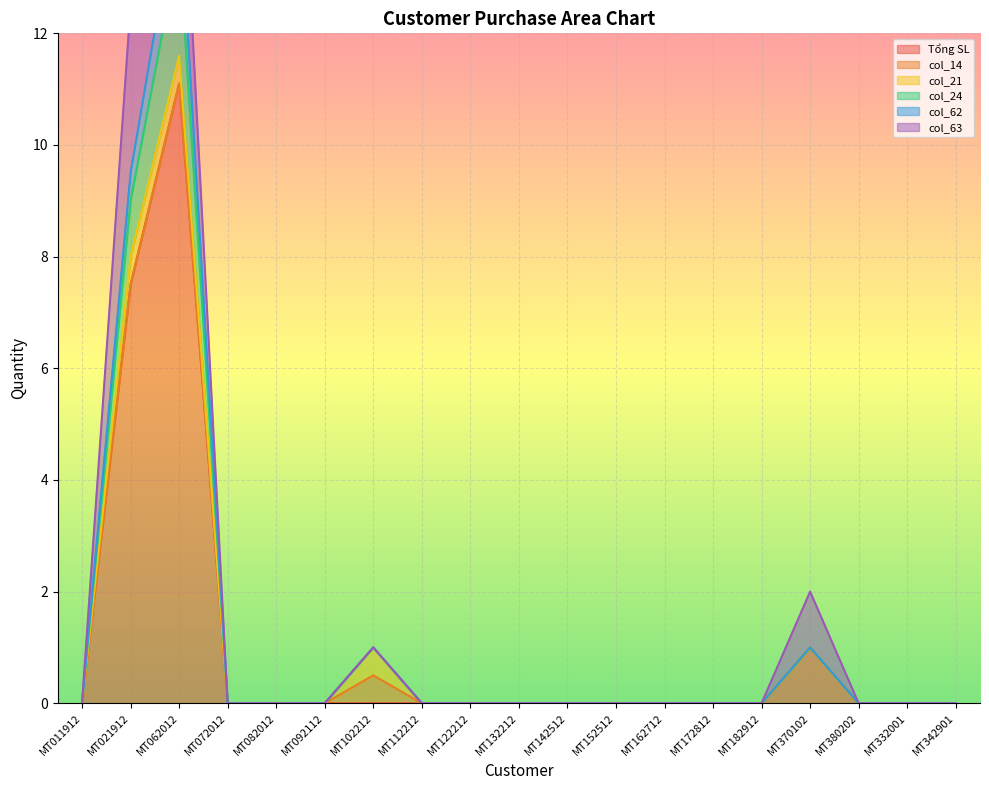

True or false: col_24 and col_62 cross at least once.

False